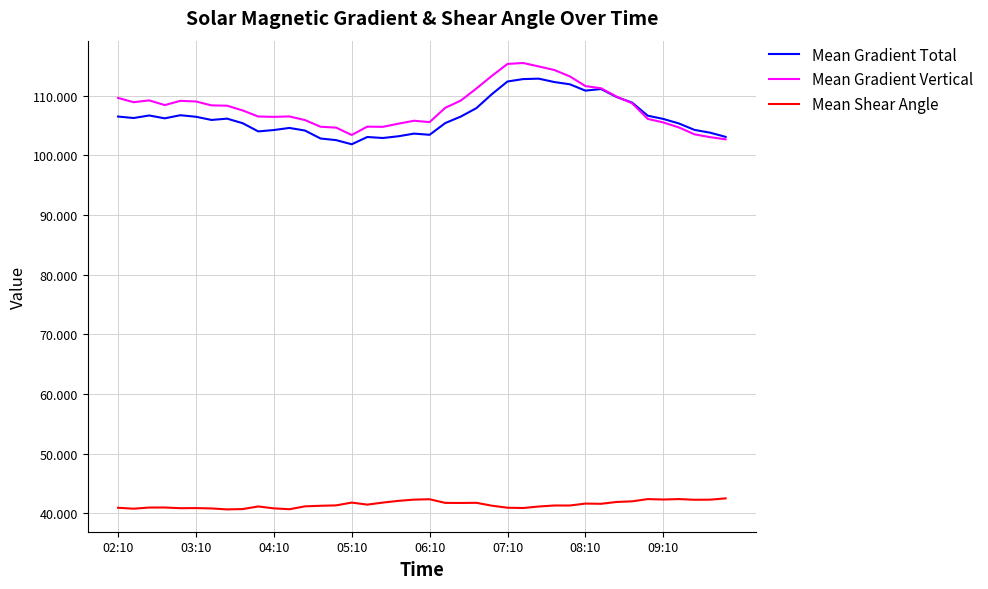

True or false: Mean Gradient Vertical and Mean Shear Angle cross at least once.

False